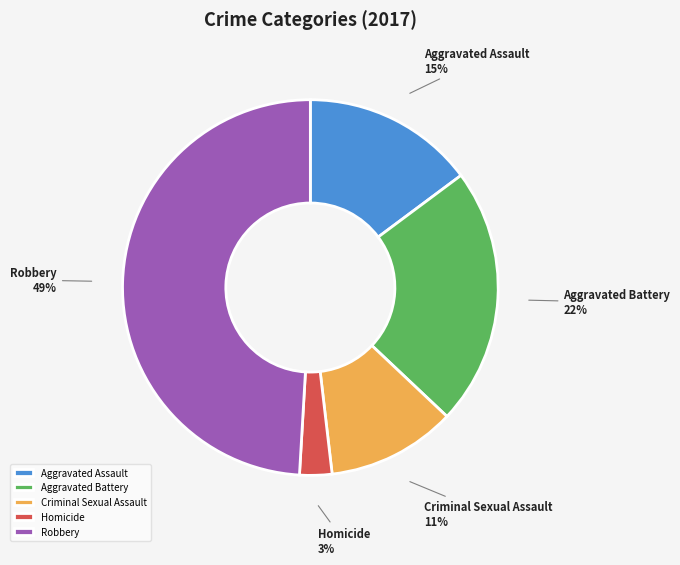

Rank the categories by value from lowest to highest.

Homicide, Criminal Sexual Assault, Aggravated Assault, Aggravated Battery, Robbery